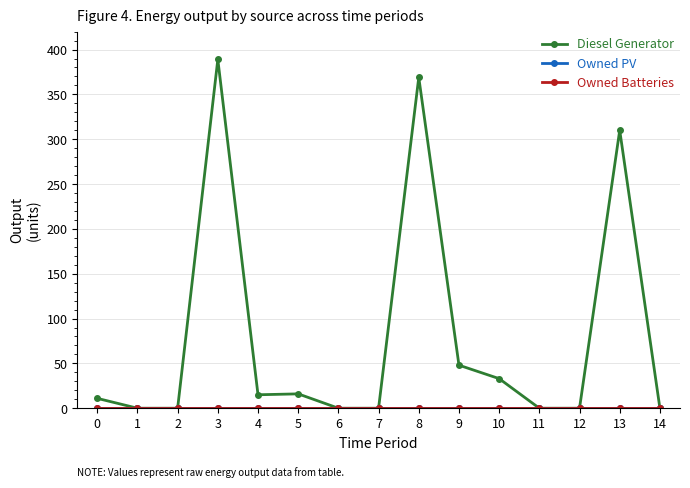

The Diesel Generator series shows -130 at 11. True or false?

False